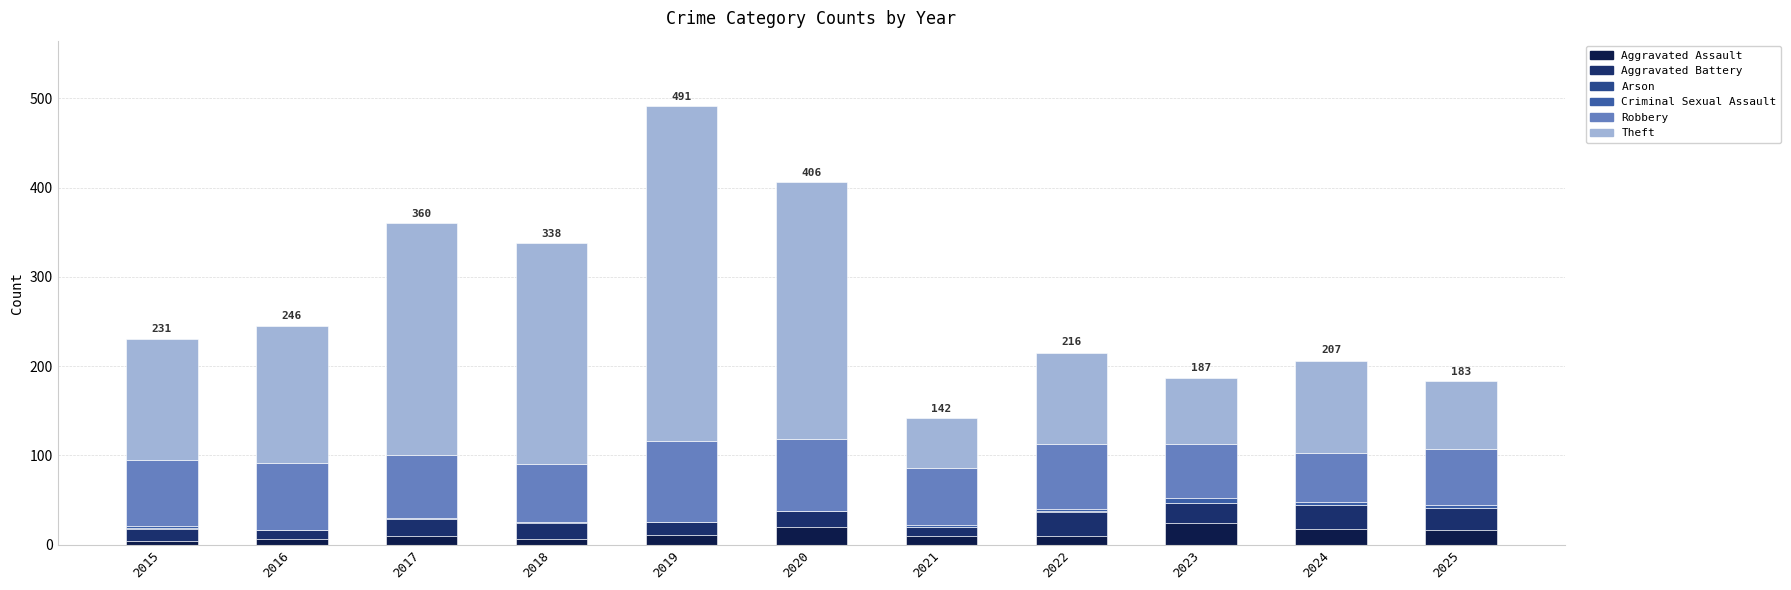

True or false: Criminal Sexual Assault has a value of 3 at 2020.

False